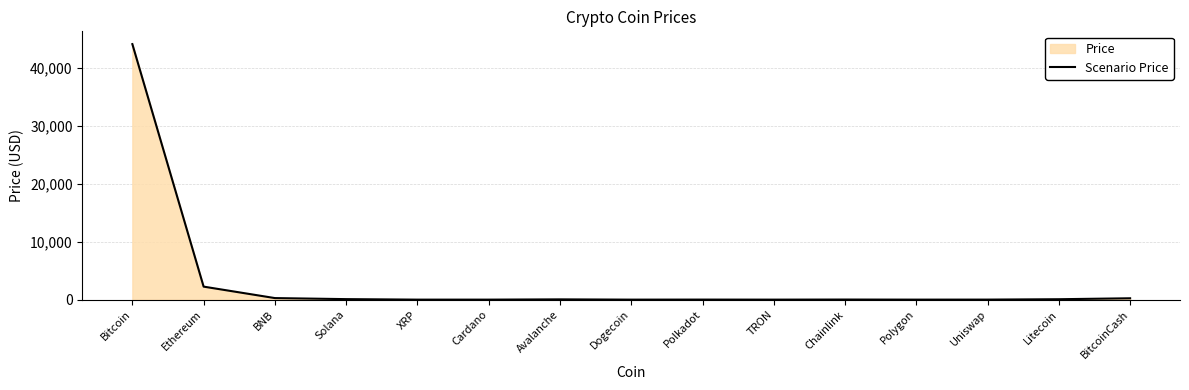

What is the label of the 10th point from the right?

Cardano